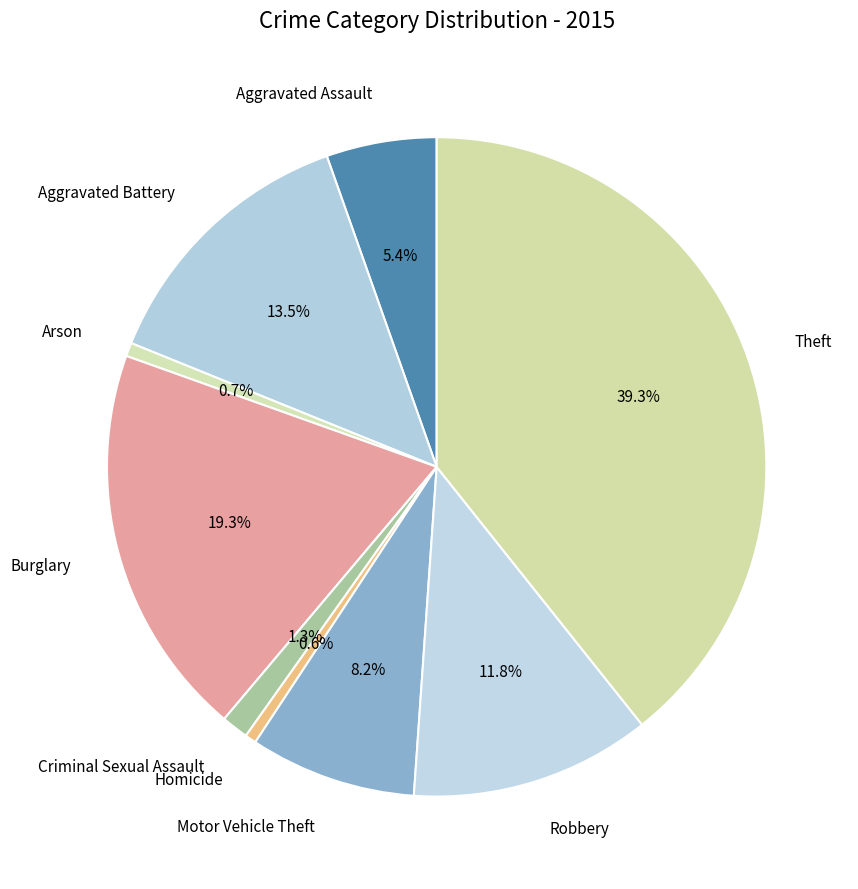

Count the number of slices in the pie.

9